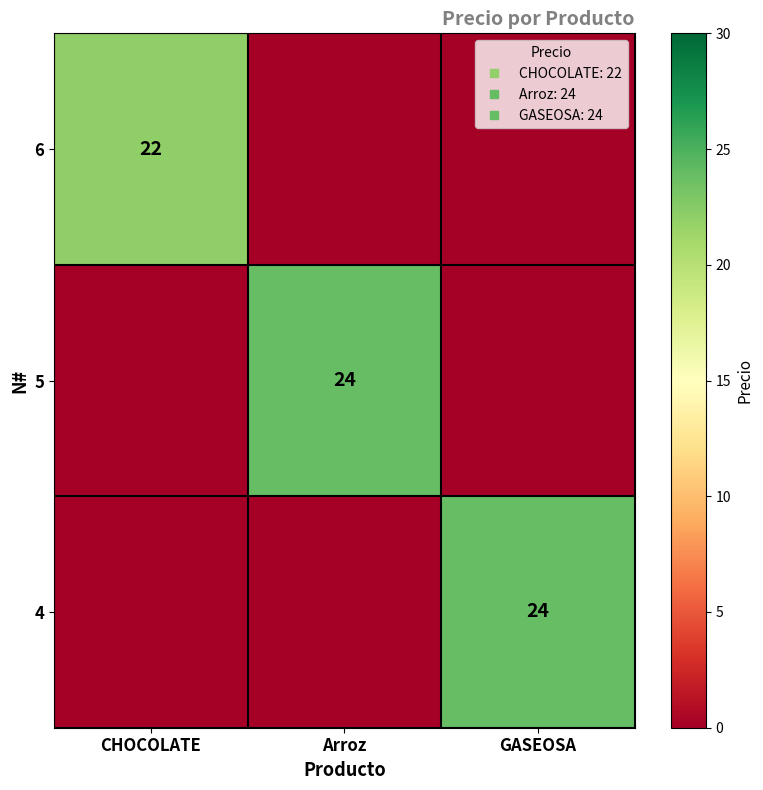

How many values in 6 are above zero?

1